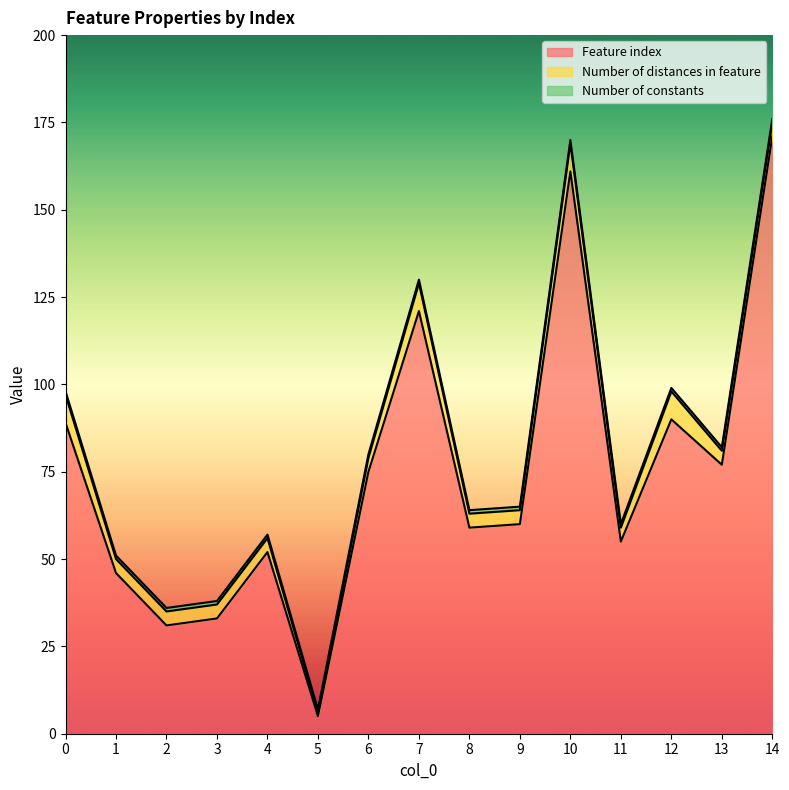

Which series has the largest total across all categories?

Feature index